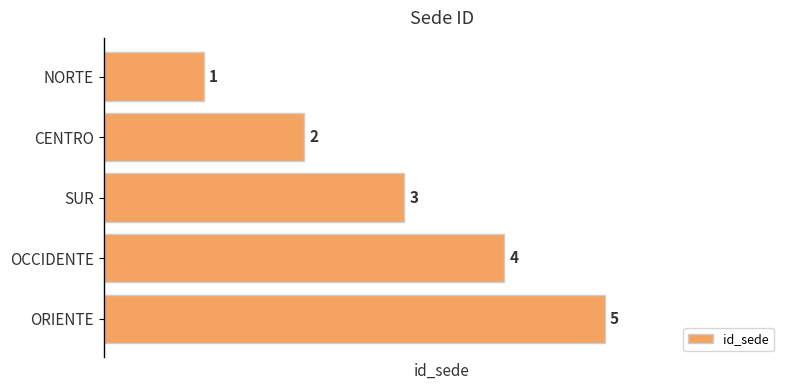

What is the minimum value shown in the chart?

1